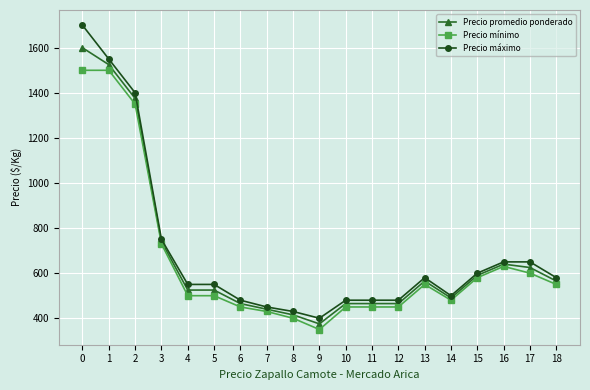

What is the greatest value displayed?

1700